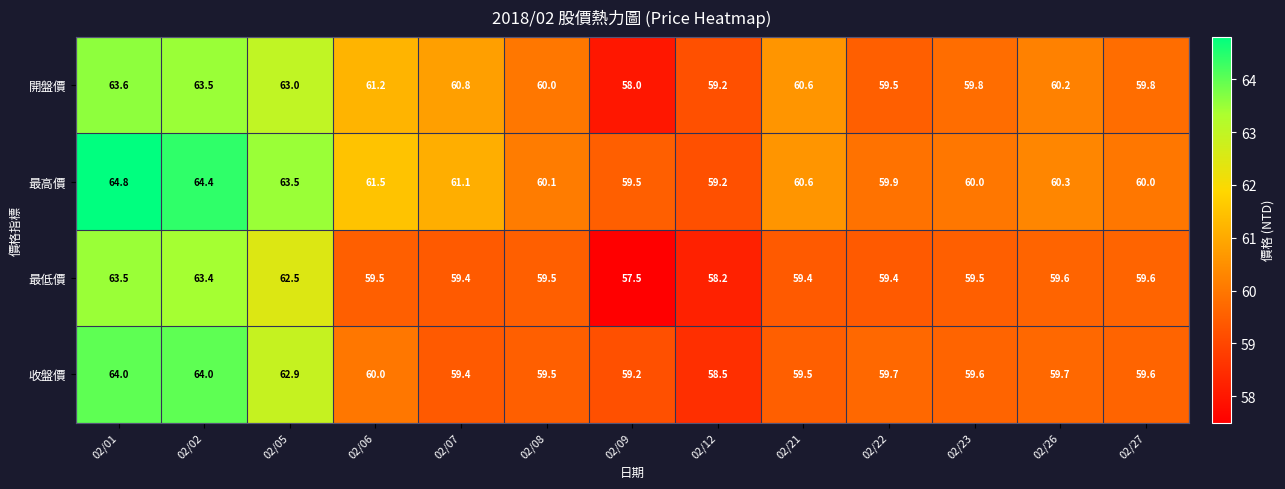

Which series has the largest total across all categories?

最高價